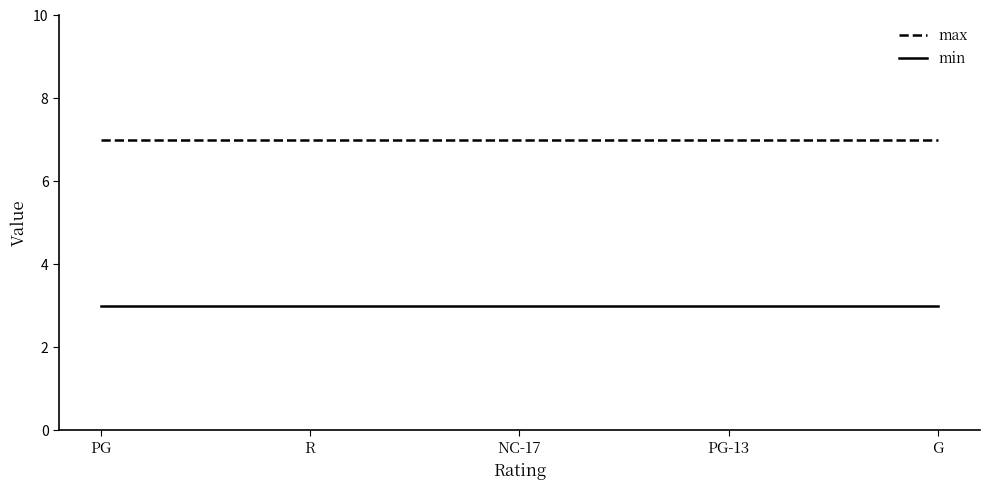

True or false: min has more than 2 points higher than both neighbors.

False